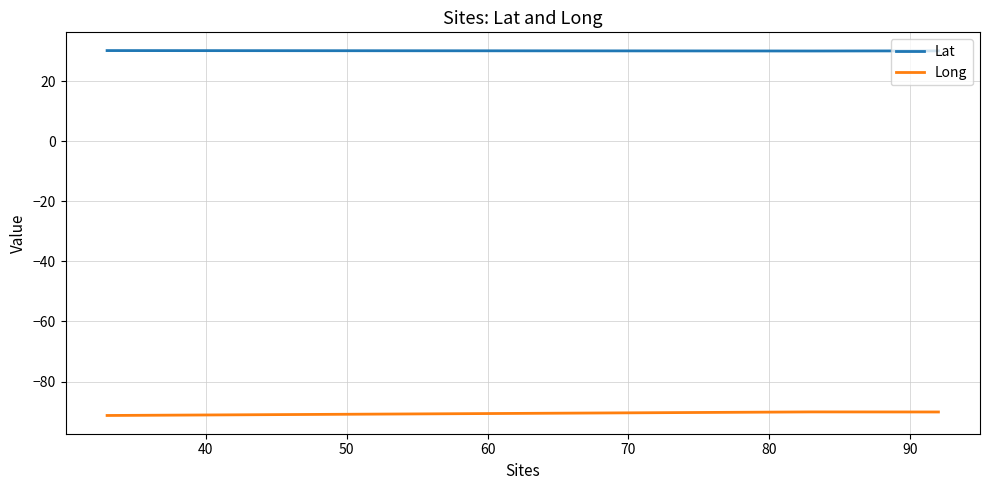

What is the average value of the Long series?

-90.5